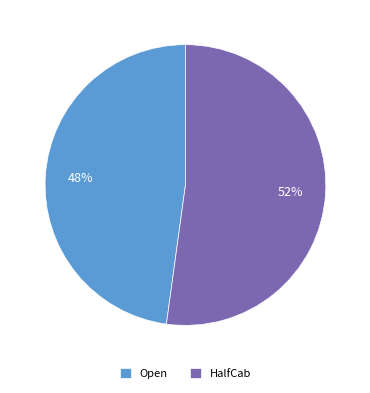

Is the sum of HalfCab and Open greater than half?

Yes